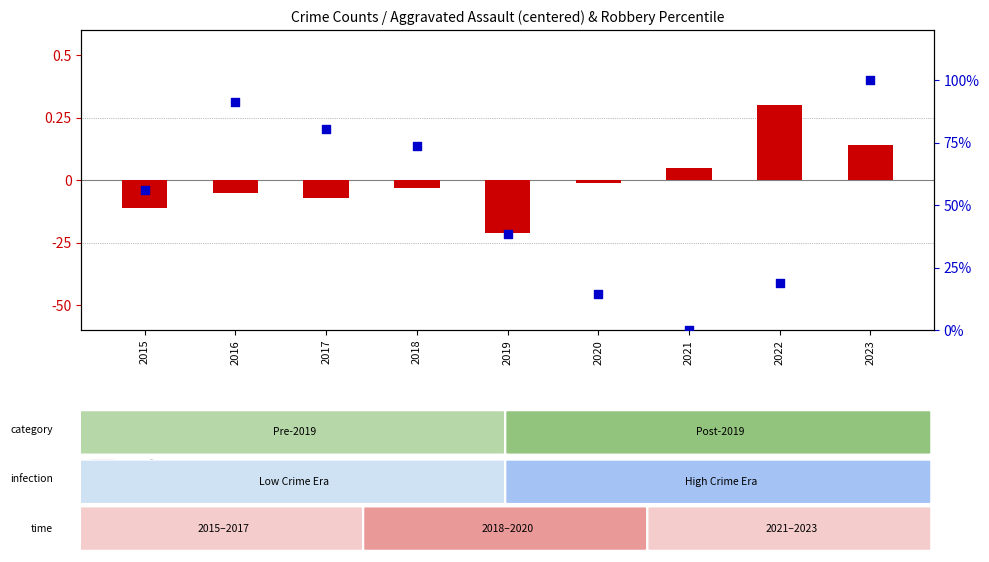

Which series contains the lowest Y value?

transformed count